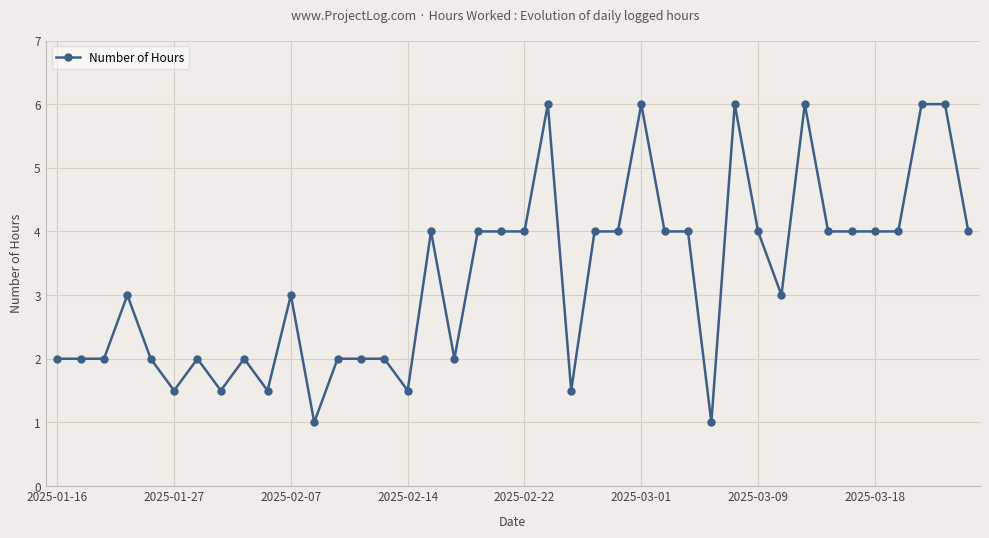

What is the greatest value displayed?

6.0